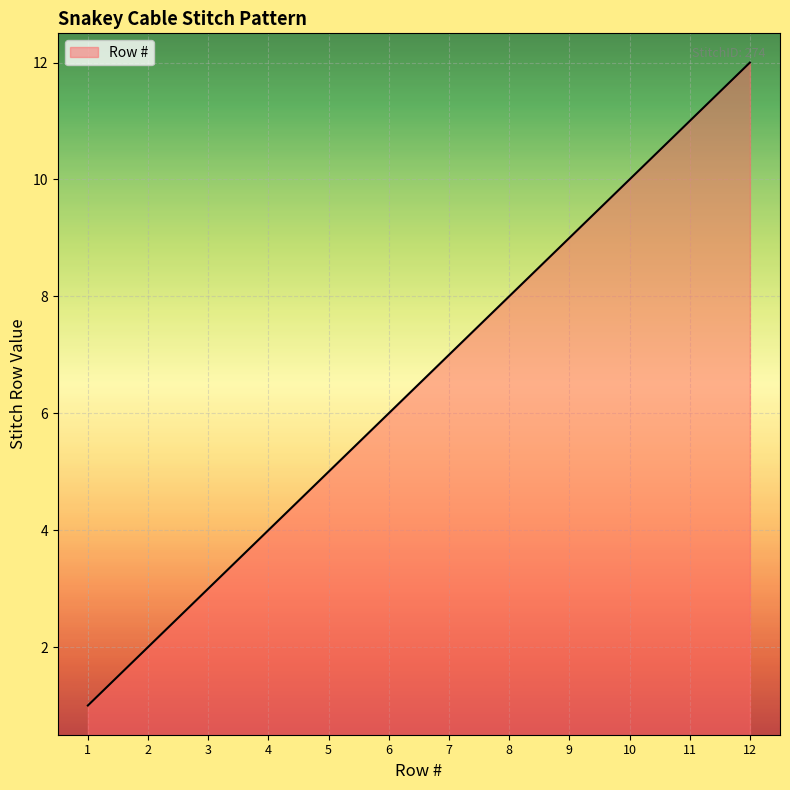

What is the difference between the maximum and minimum values?

11